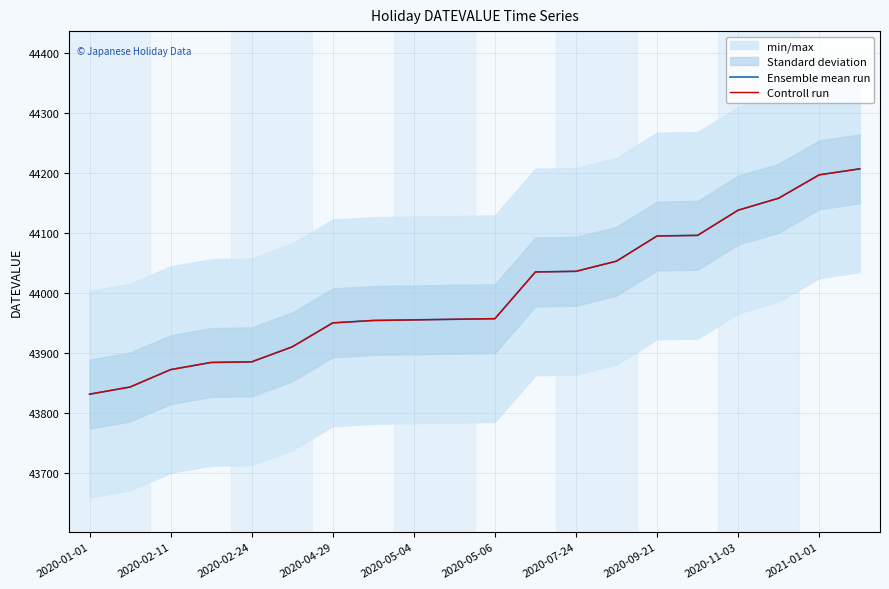

At which category is the sum across all series the highest?

19